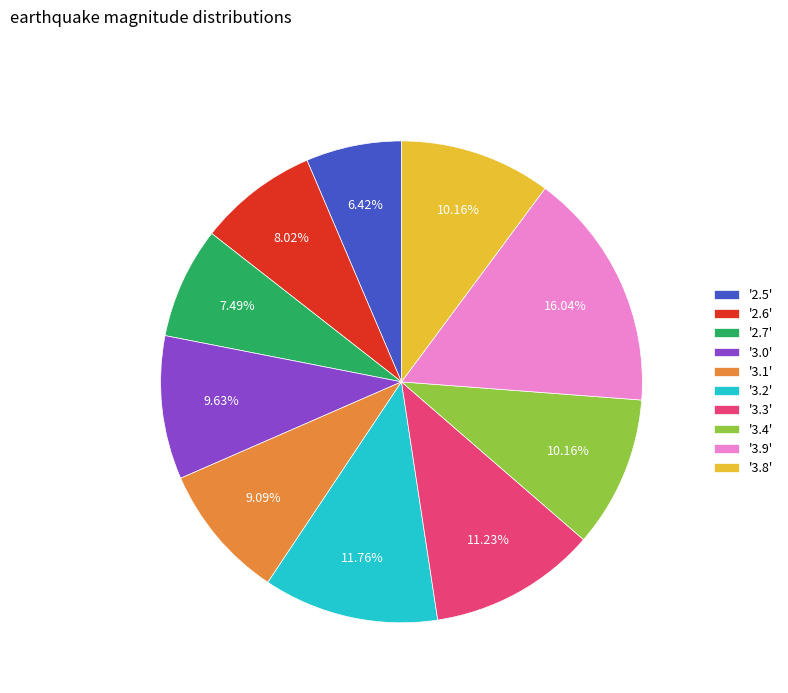

Does '3.1' account for over 50% of the chart?

No